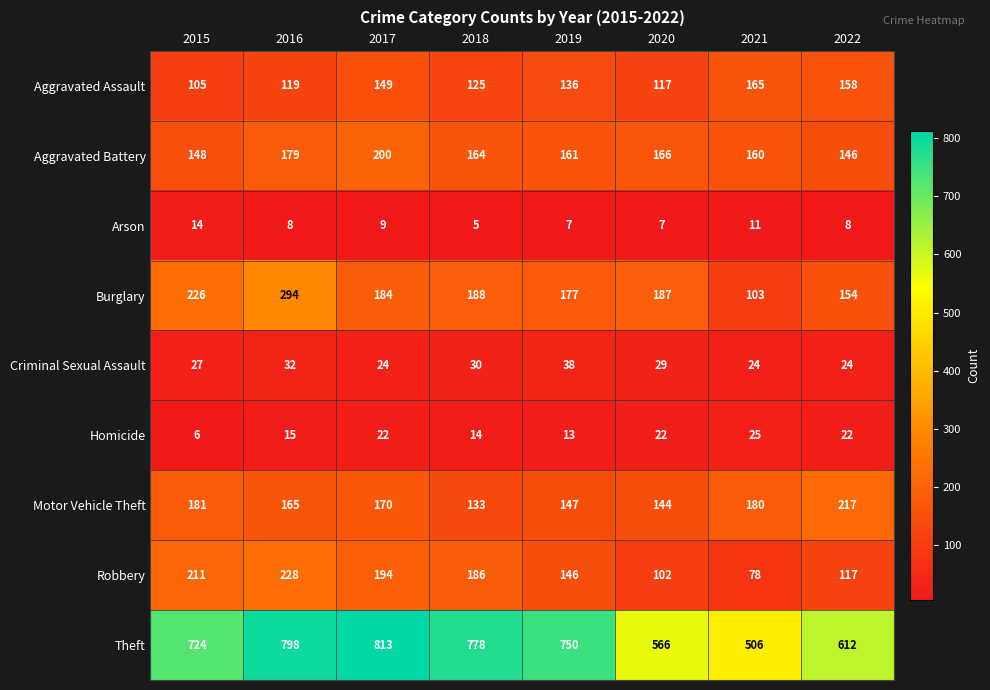

The Motor Vehicle Theft series shows 133 at 2018. True or false?

True